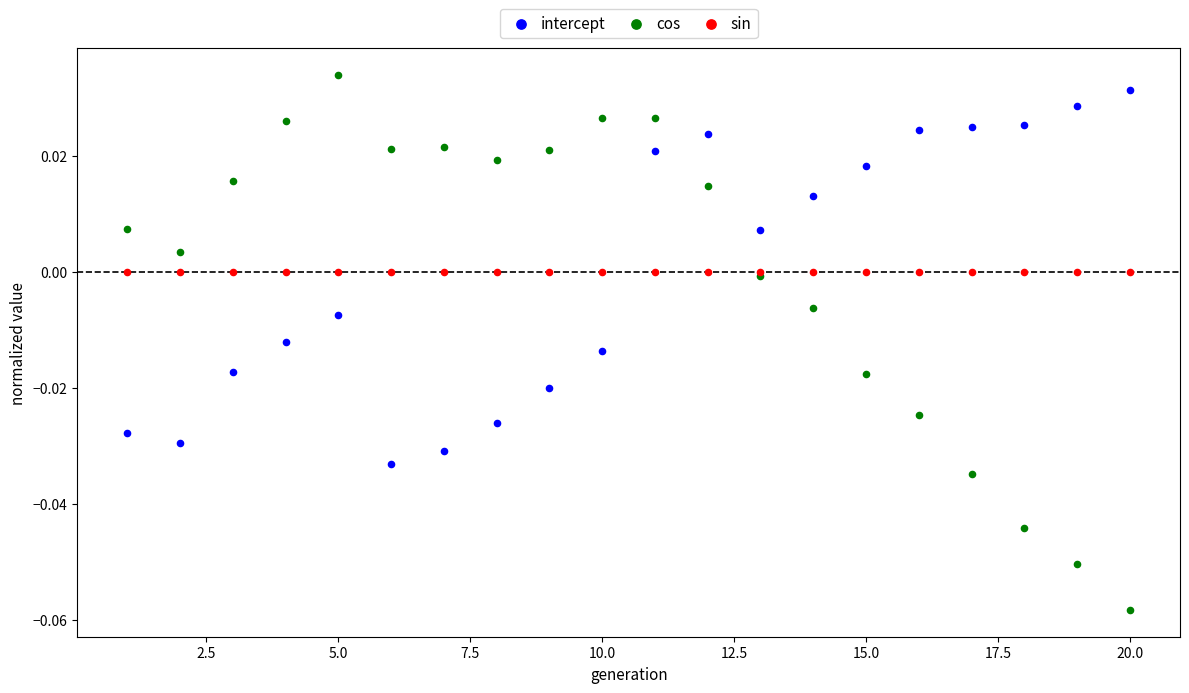

Which series contains the lowest Y value?

cos